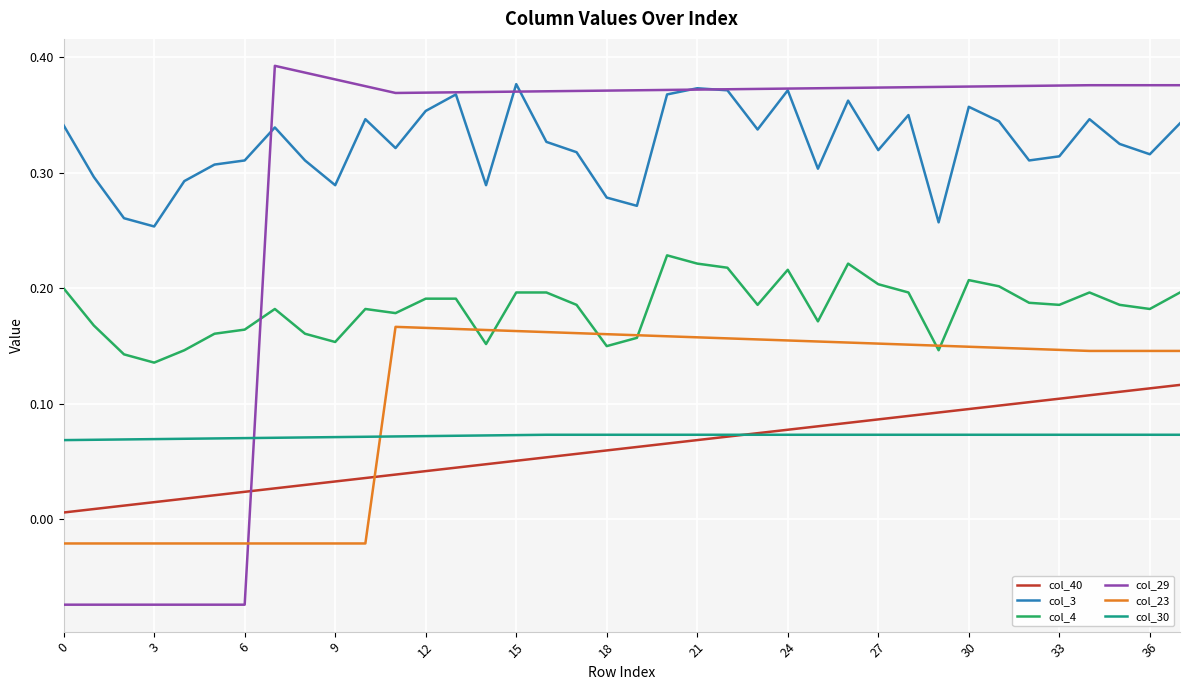

Which series has the widest spread of values?

col_29